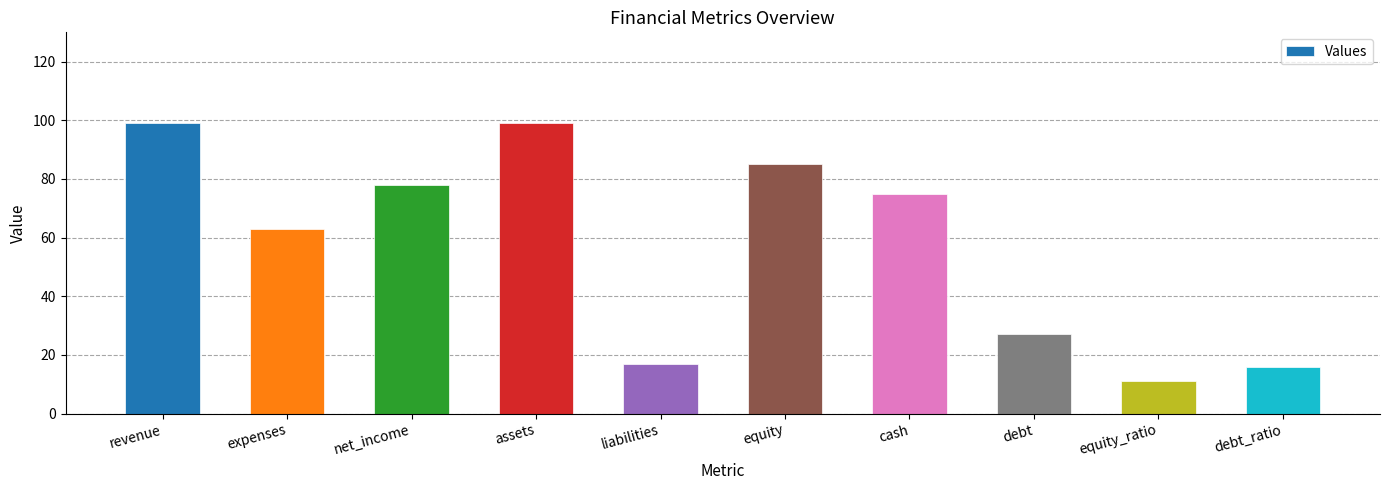

What is the value of the 8th bar from the left?

27